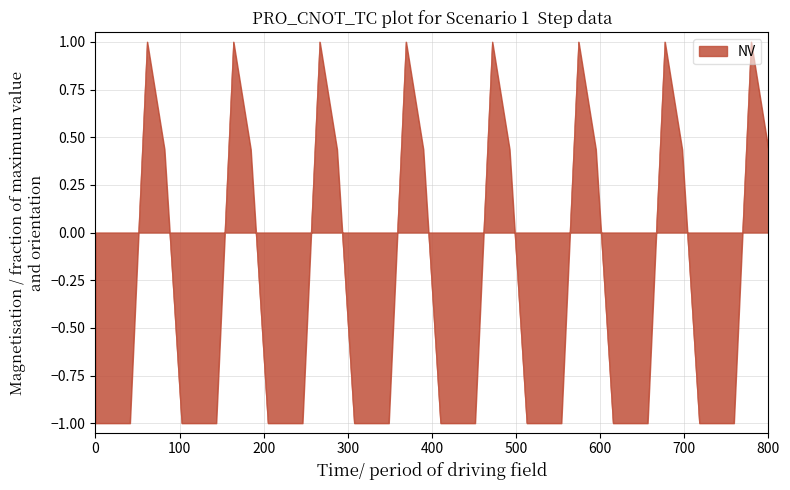

What is the difference between the maximum and minimum values?

2.0